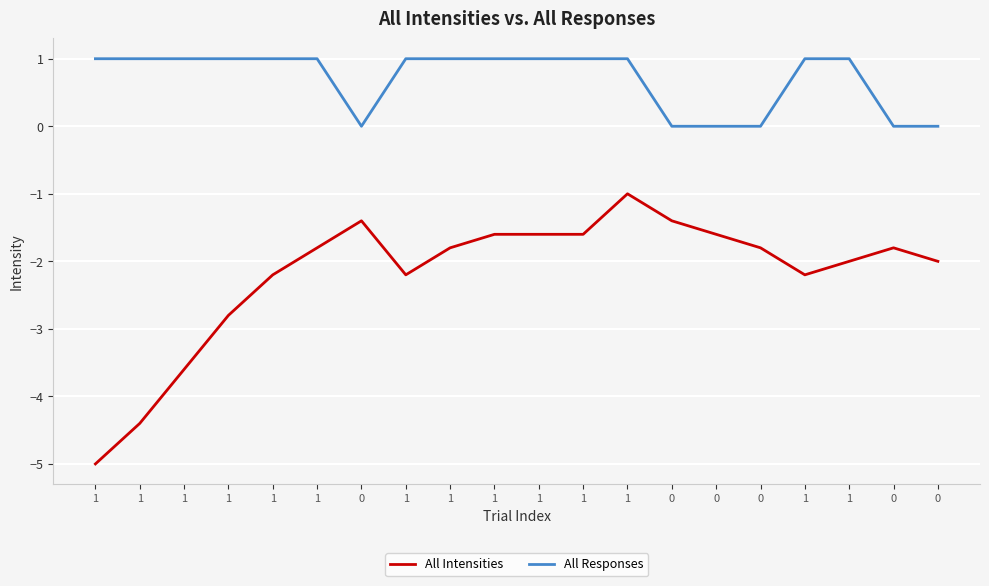

Does the chart have visible grid lines?

Yes